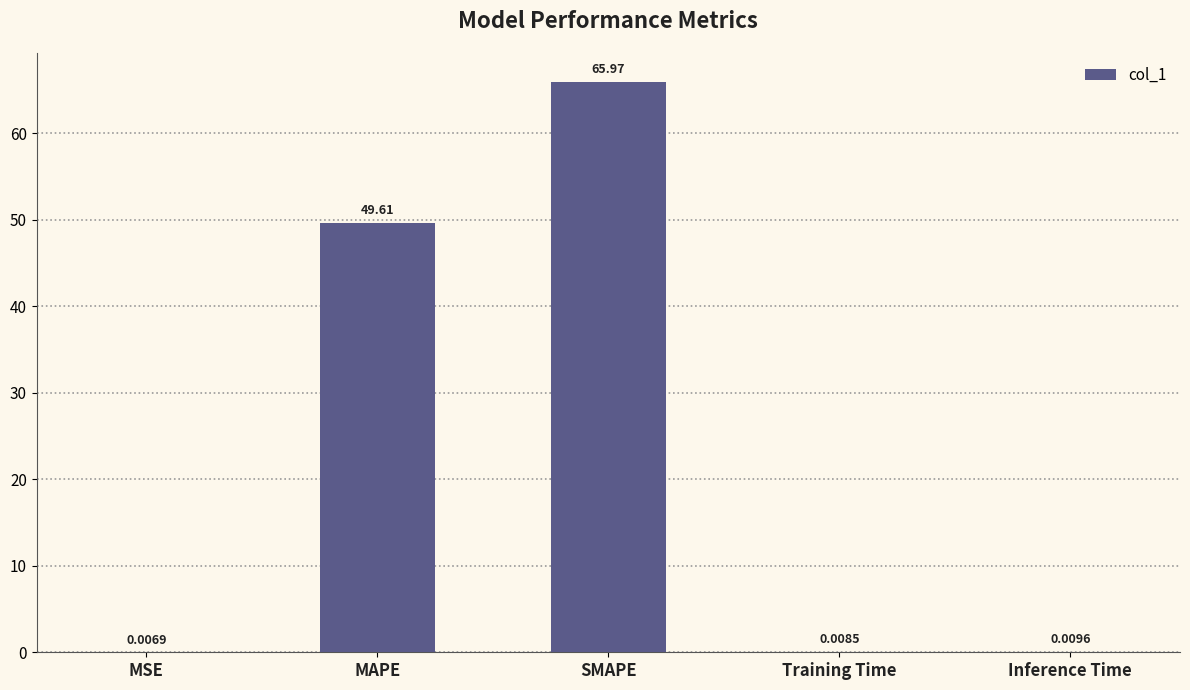

What is the sum of all values?

115.6